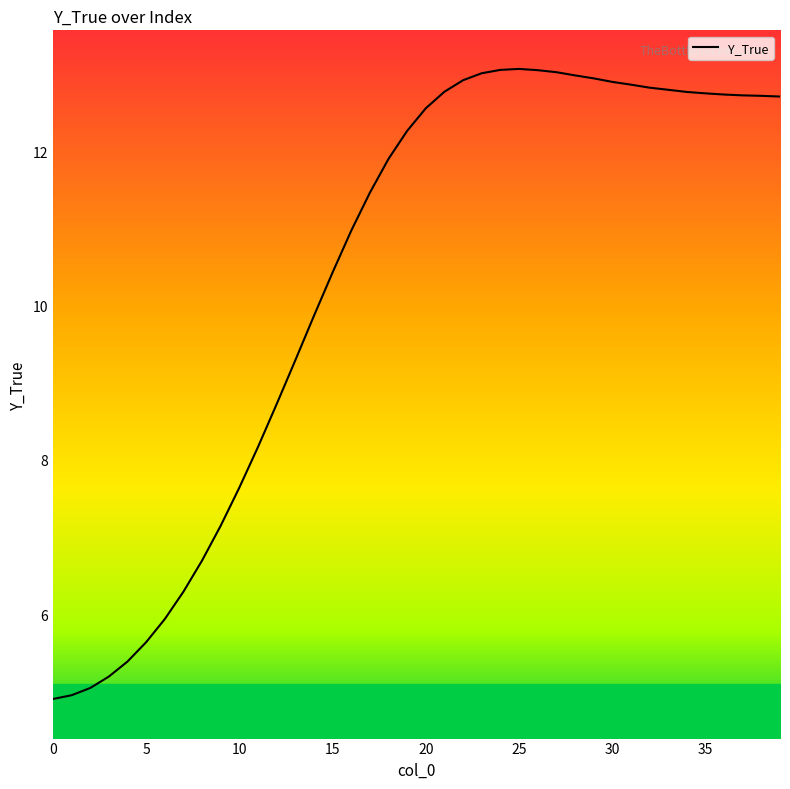

What is the difference between the maximum and minimum values?

8.2